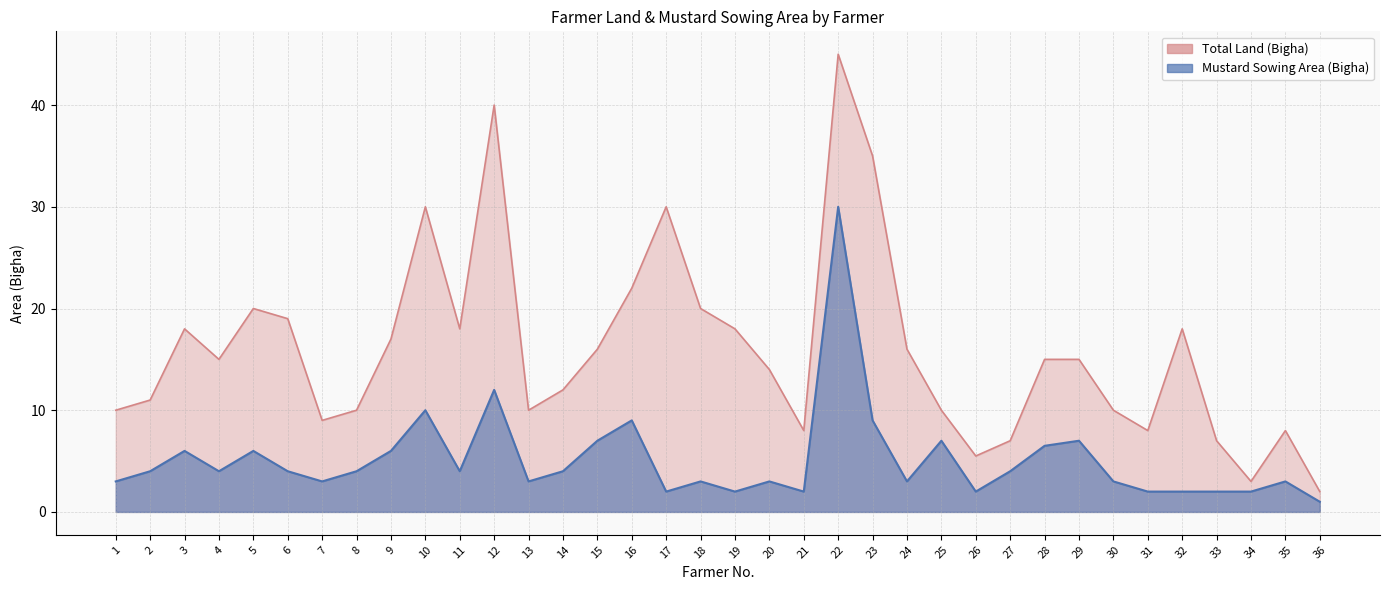

What is the total value across all series at 29?

22.0